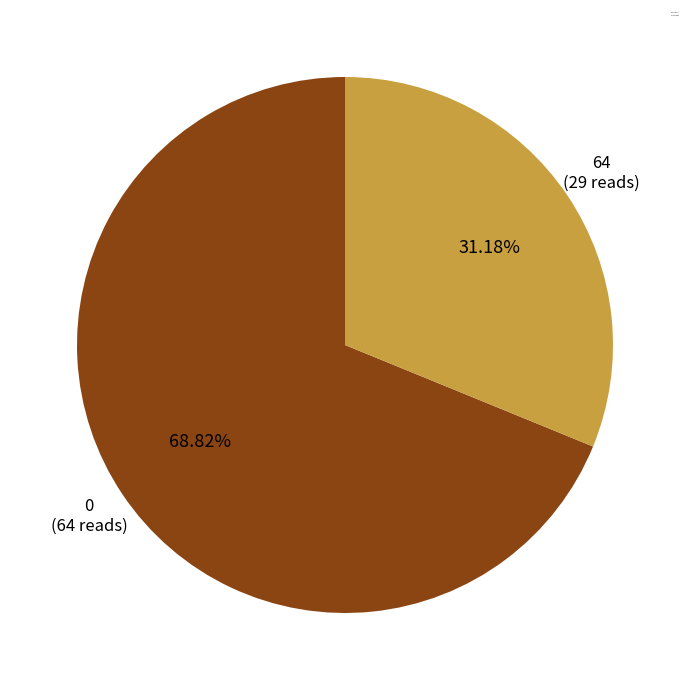

Approximately how many times larger is the value at 64 compared to 0?

0.5